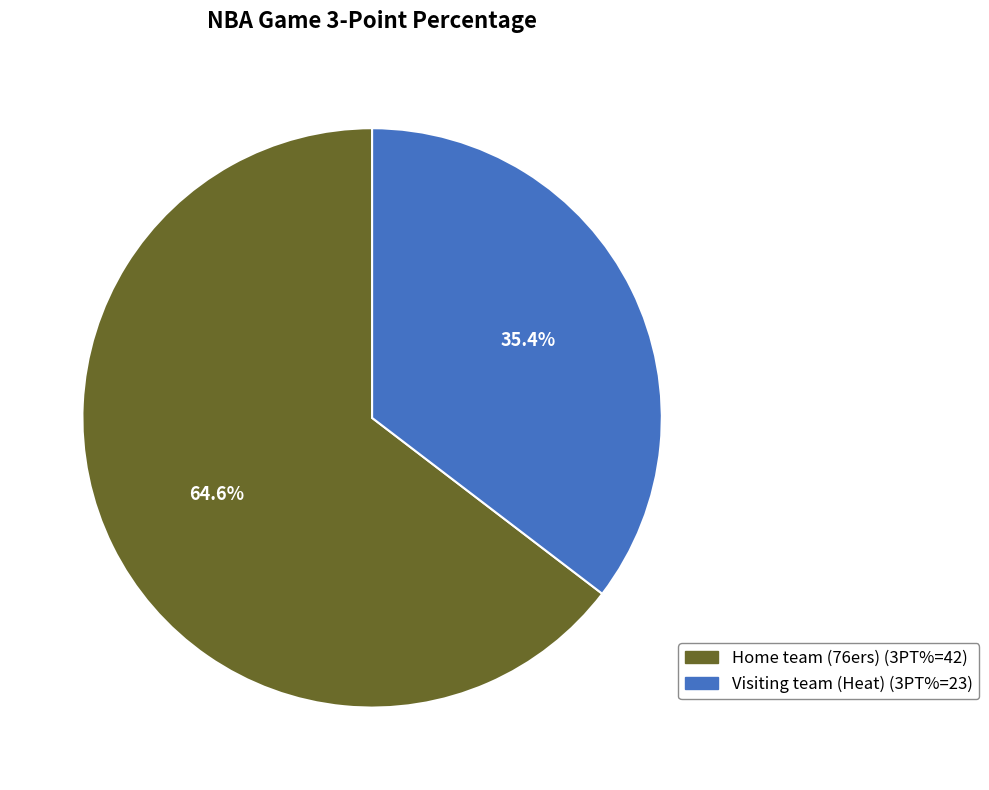

To the nearest percent, what is the difference between the Home team (76ers) and Visiting team (Heat) slice percentages?

29%